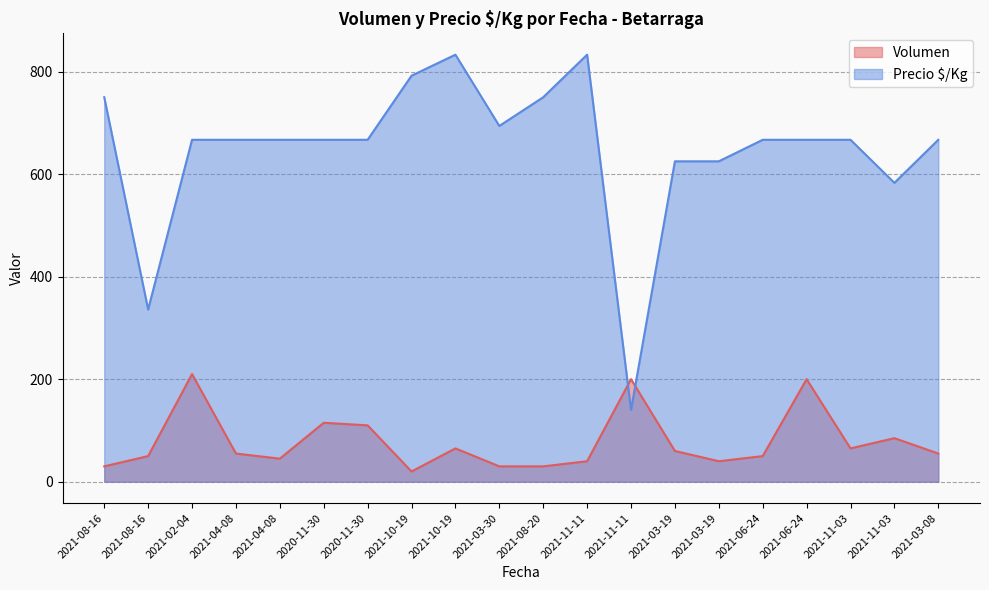

True or false: Volumen and Precio $/Kg cross at least once.

True